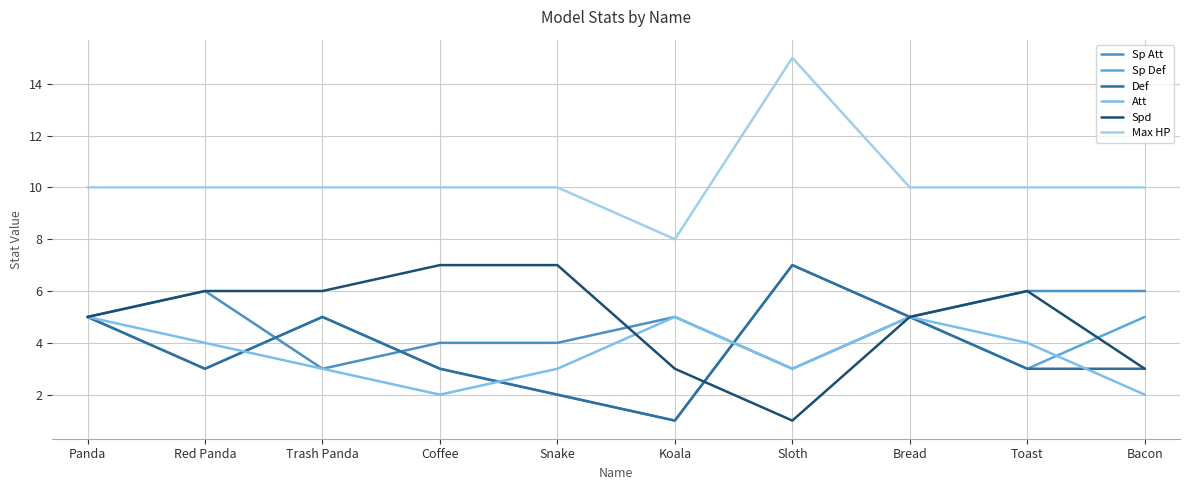

Which series has the largest total across all categories?

Max HP